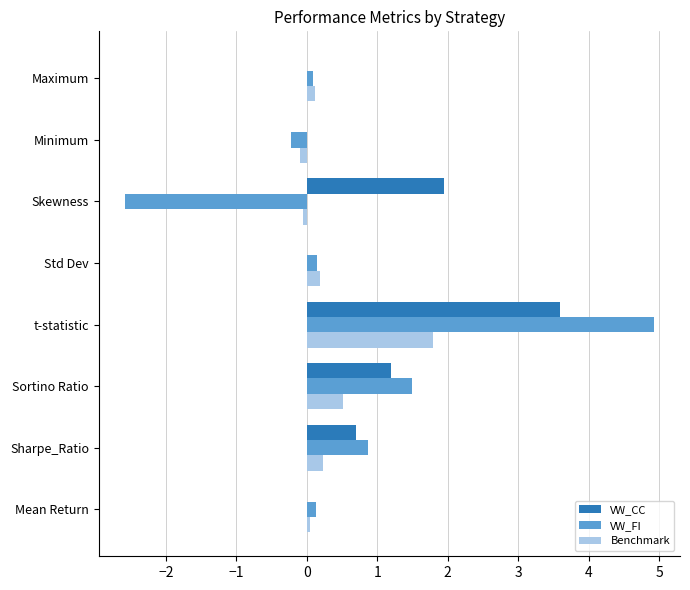

What is the approximate value of Benchmark at t-statistic?

1.8